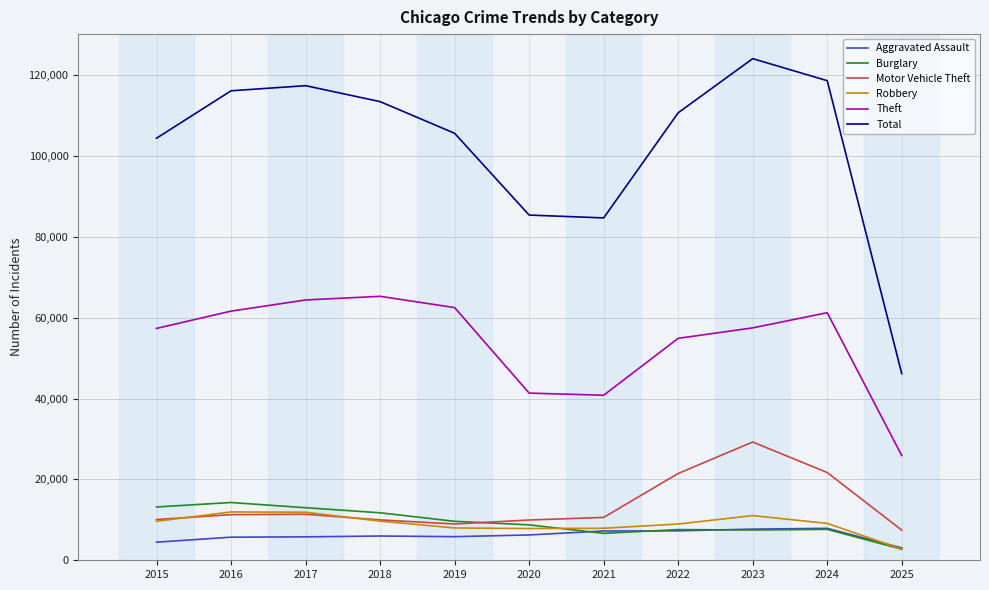

Where is Theft nearest to the value 45594?

2020